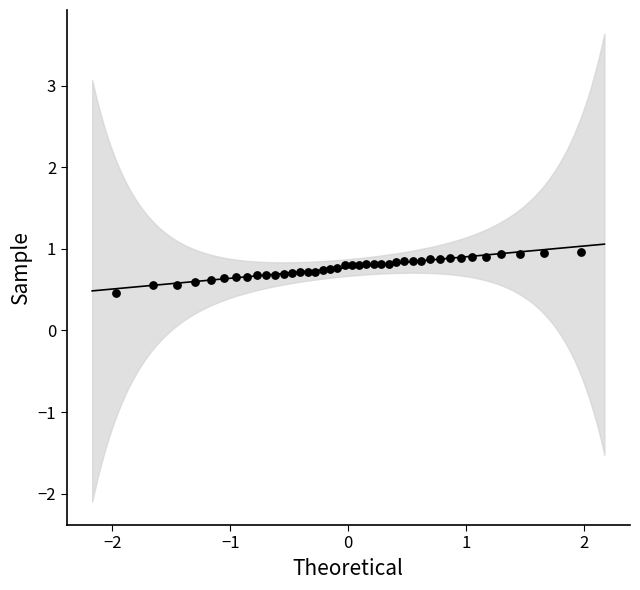

What is the range of X values (max minus min)?

3.9